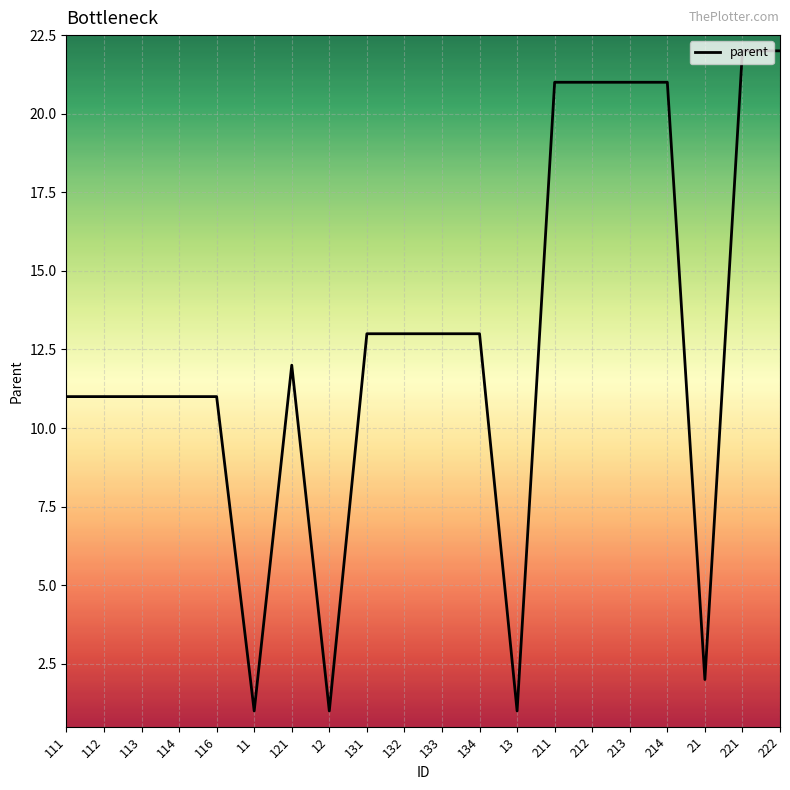

What is the difference between the values at 131 and 116?

2